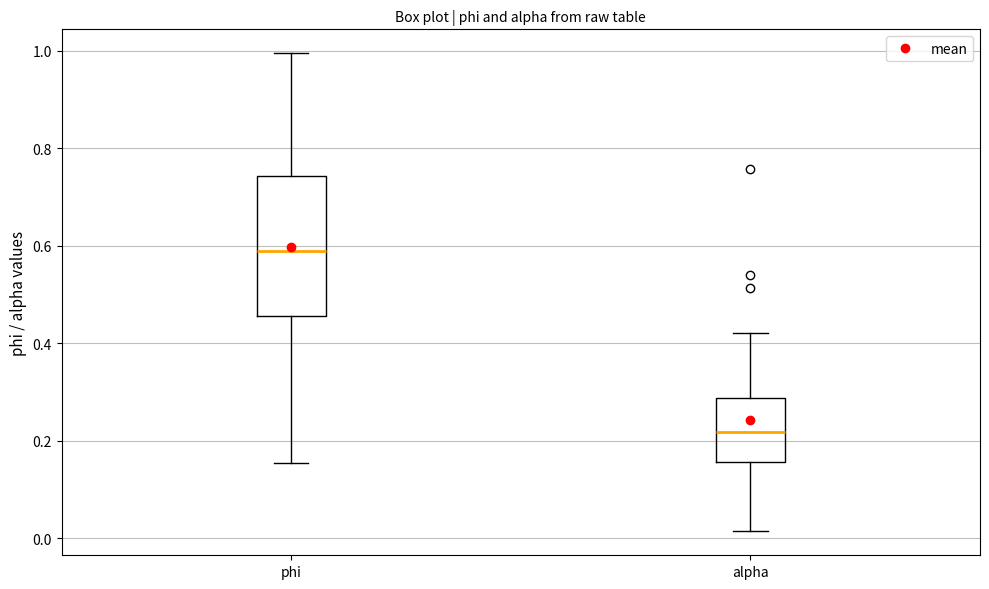

Reading left to right, read every box against the y-axis: the position of its median line, the range the box covers, and the ends of its whiskers. The values are not printed on the chart, so give them approximately, as read against the axis.

phi: median 0.58, box 0.46 to 0.74, whiskers 0.16 to 1.00
alpha: median 0.22, box 0.16 to 0.28, whiskers 0.02 to 0.42